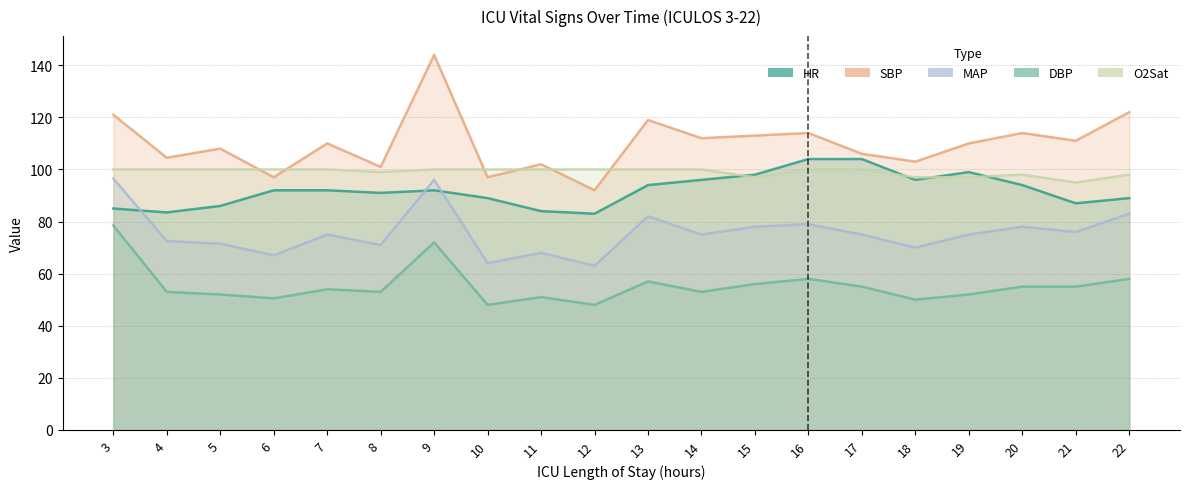

What is the minimum value for MAP?

63.0